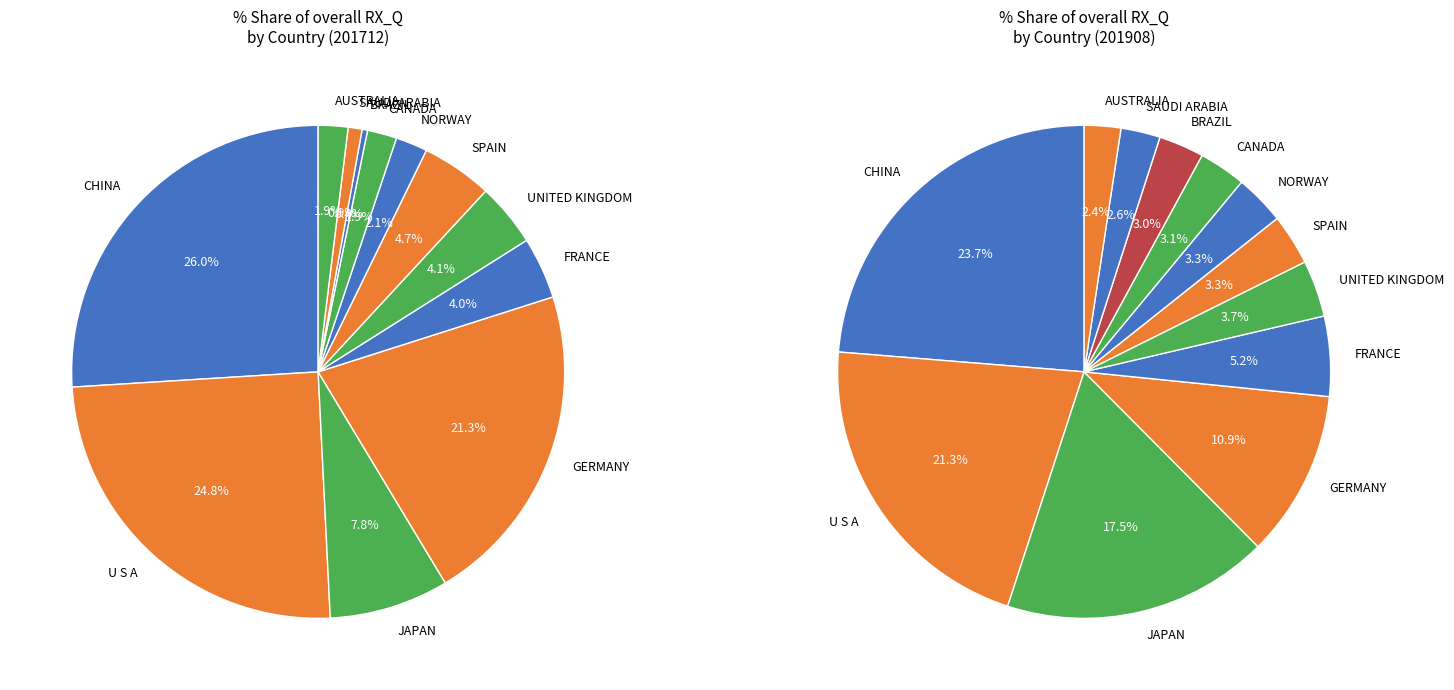

True or false: NORWAY accounts for 1% of the total.

False